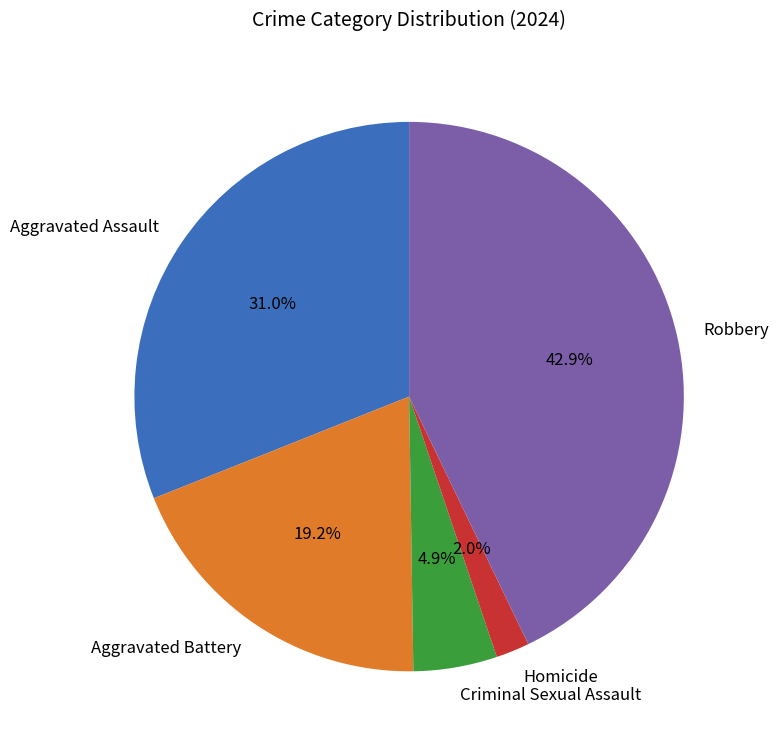

Which has a higher value, Criminal Sexual Assault or Homicide?

Criminal Sexual Assault